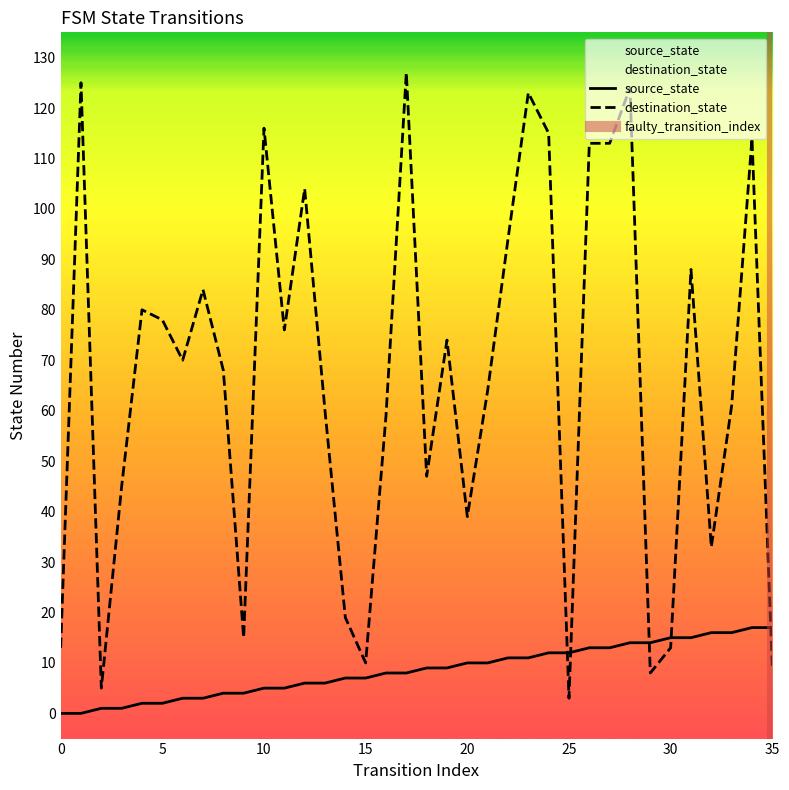

Where does the destination_state series first go above 70?

1